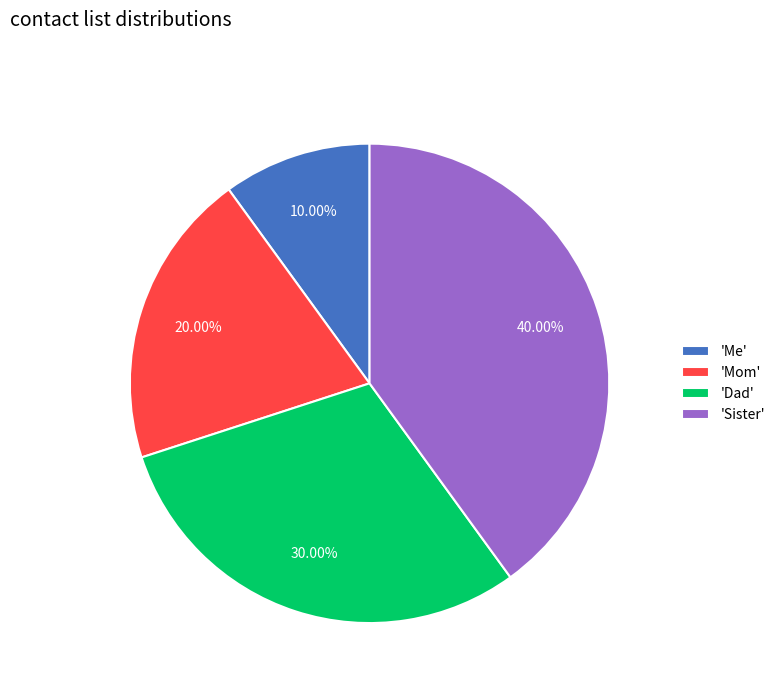

How many segments does this pie chart have?

4